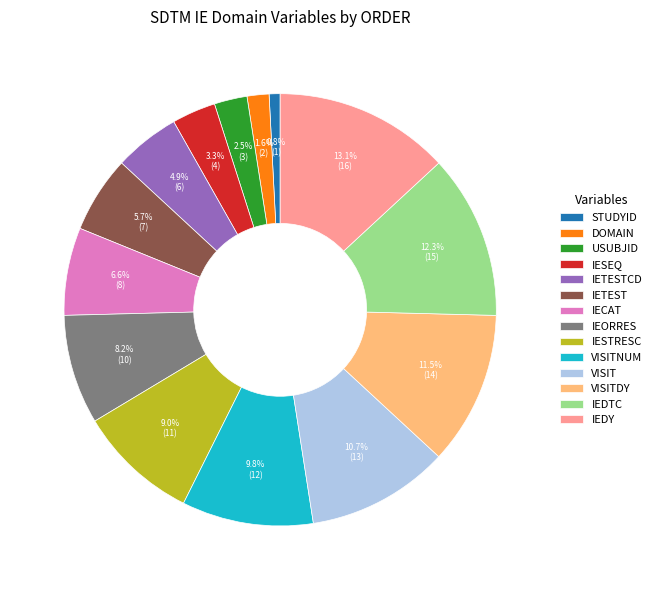

To the nearest percent, what is the difference between the VISITNUM and IESEQ slice percentages?

7%